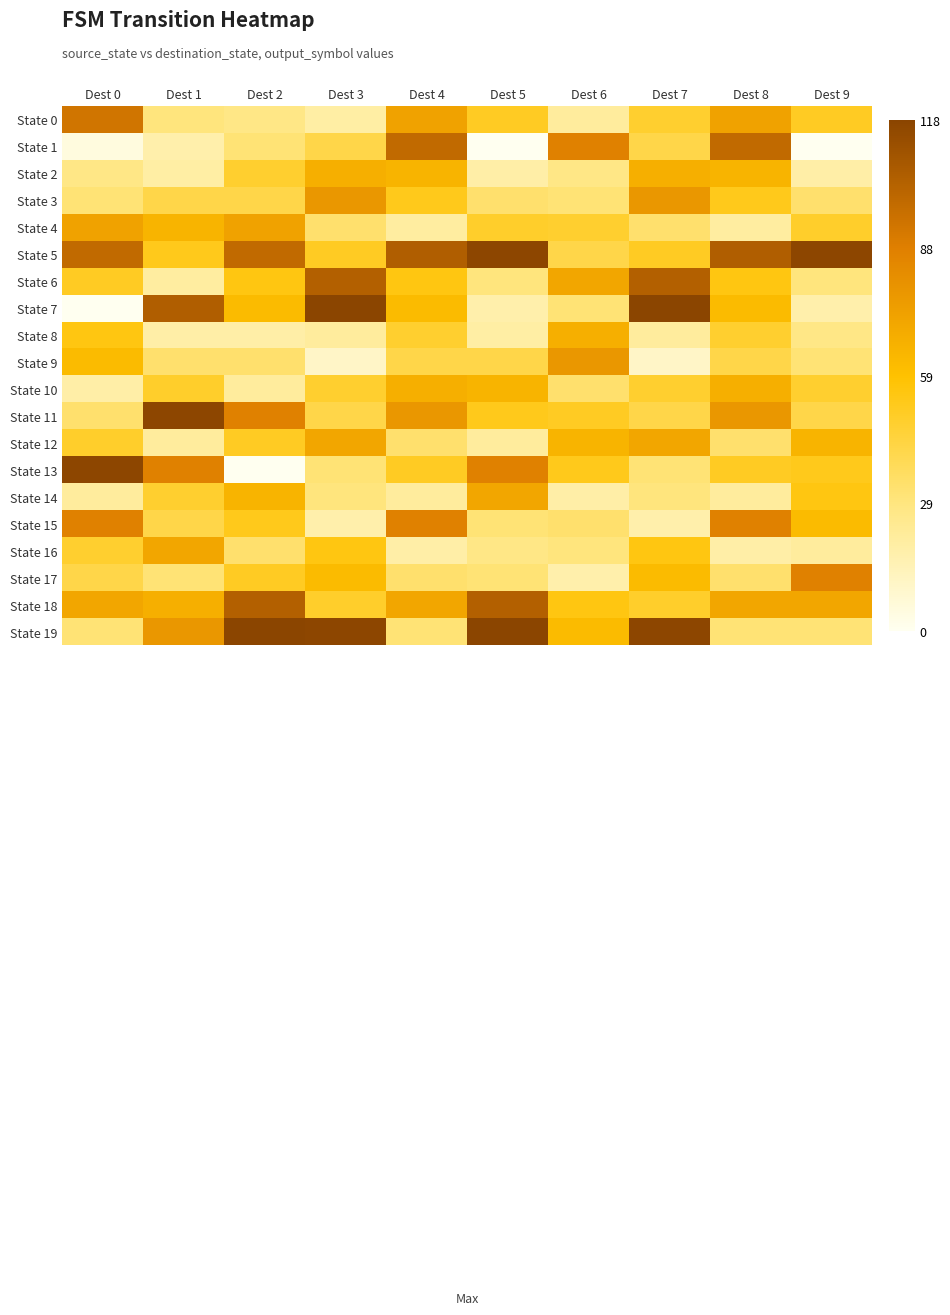

Which series changed the most between Dest 1 and Dest 4?

State 1